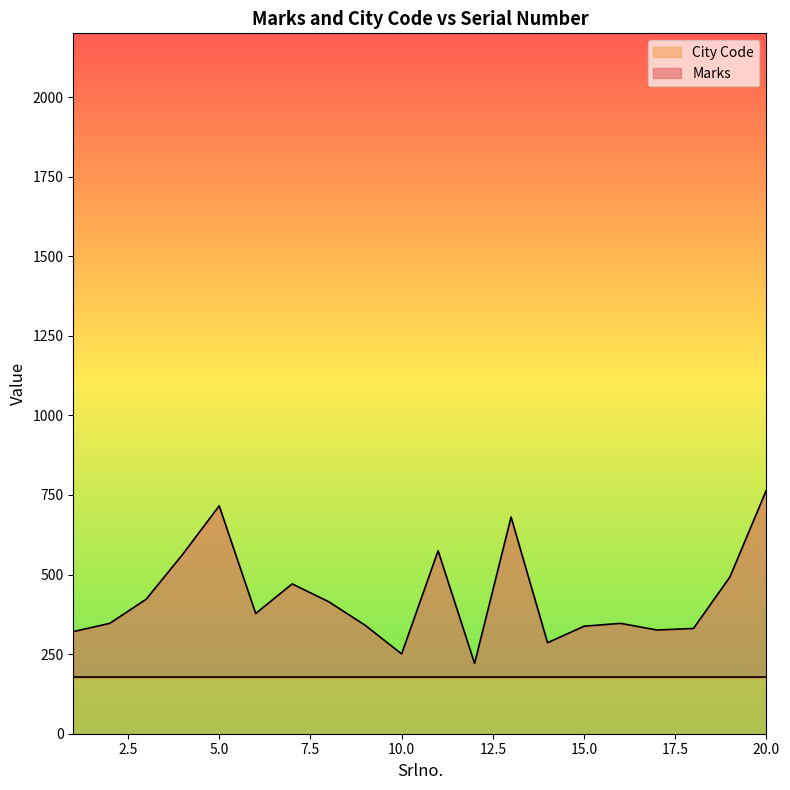

Rank the categories by value from highest to lowest.

20, 5, 13, 11, 4, 19, 7, 3, 8, 6, 2, 16, 9, 15, 18, 17, 1, 14, 10, 12